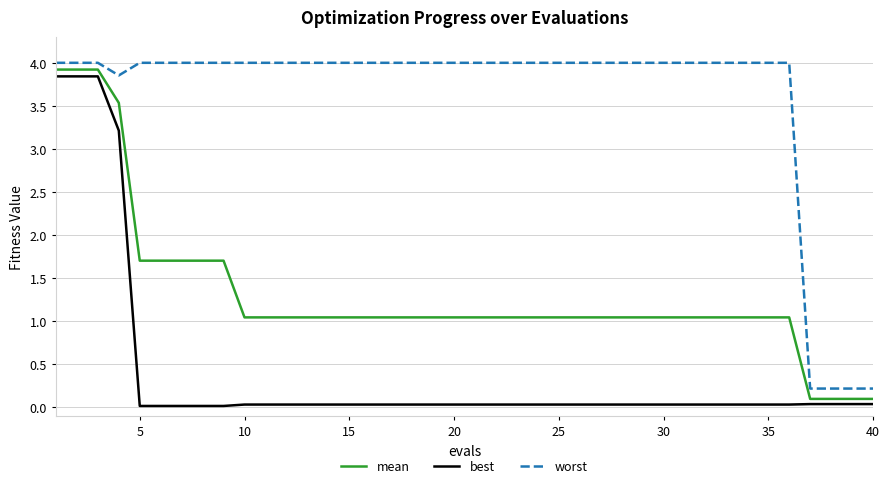

What is the greatest value displayed?

4.0